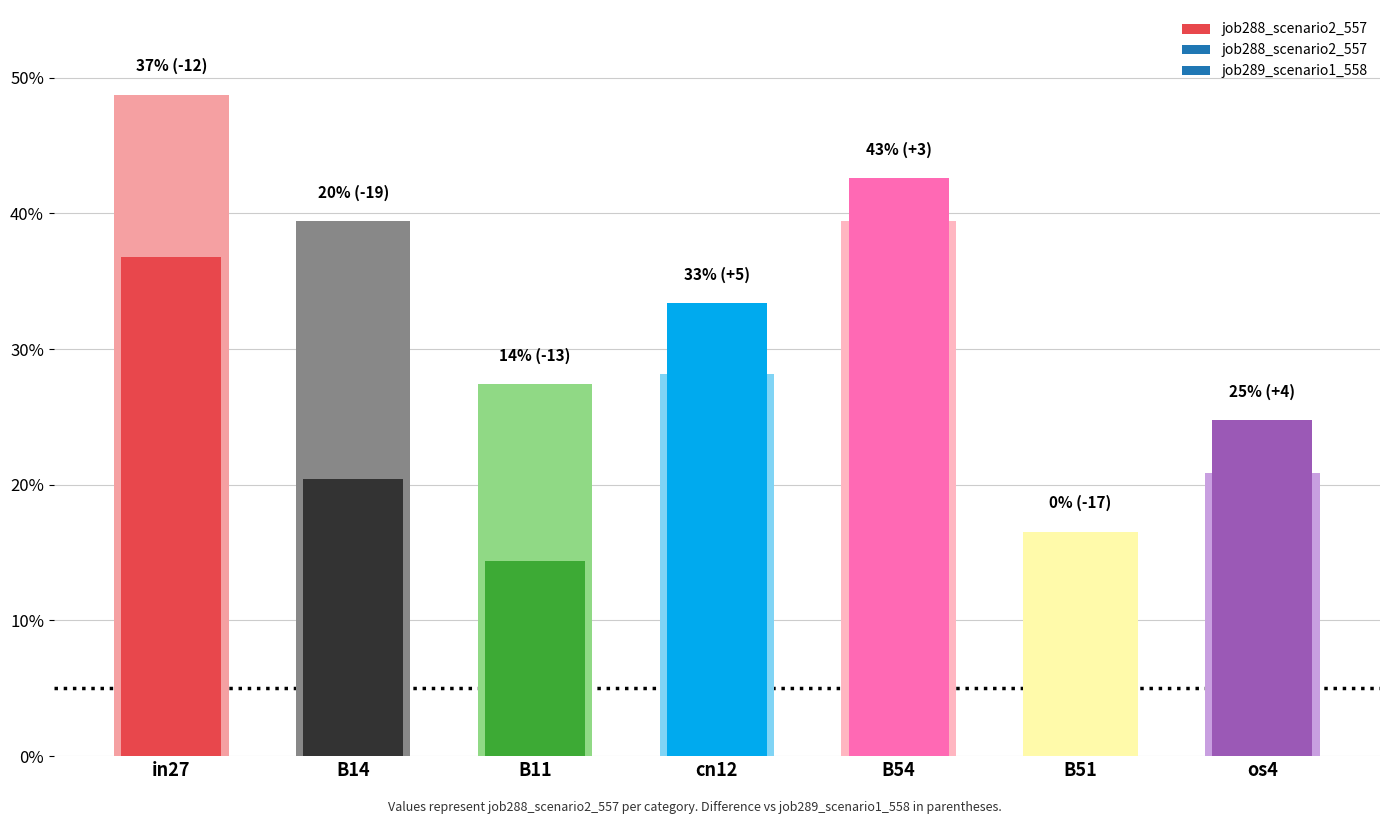

How many data points in job288_scenario2_557 are above 0?

6